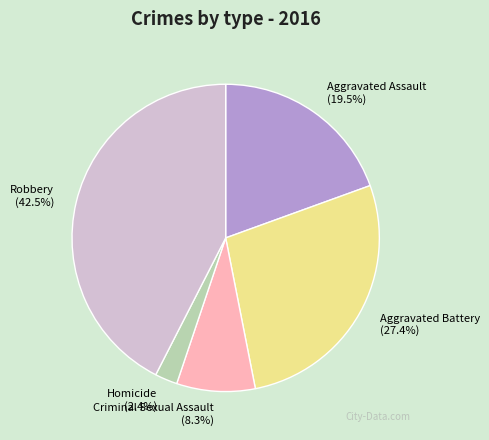

Which category has the smallest portion of the pie?

Homicide